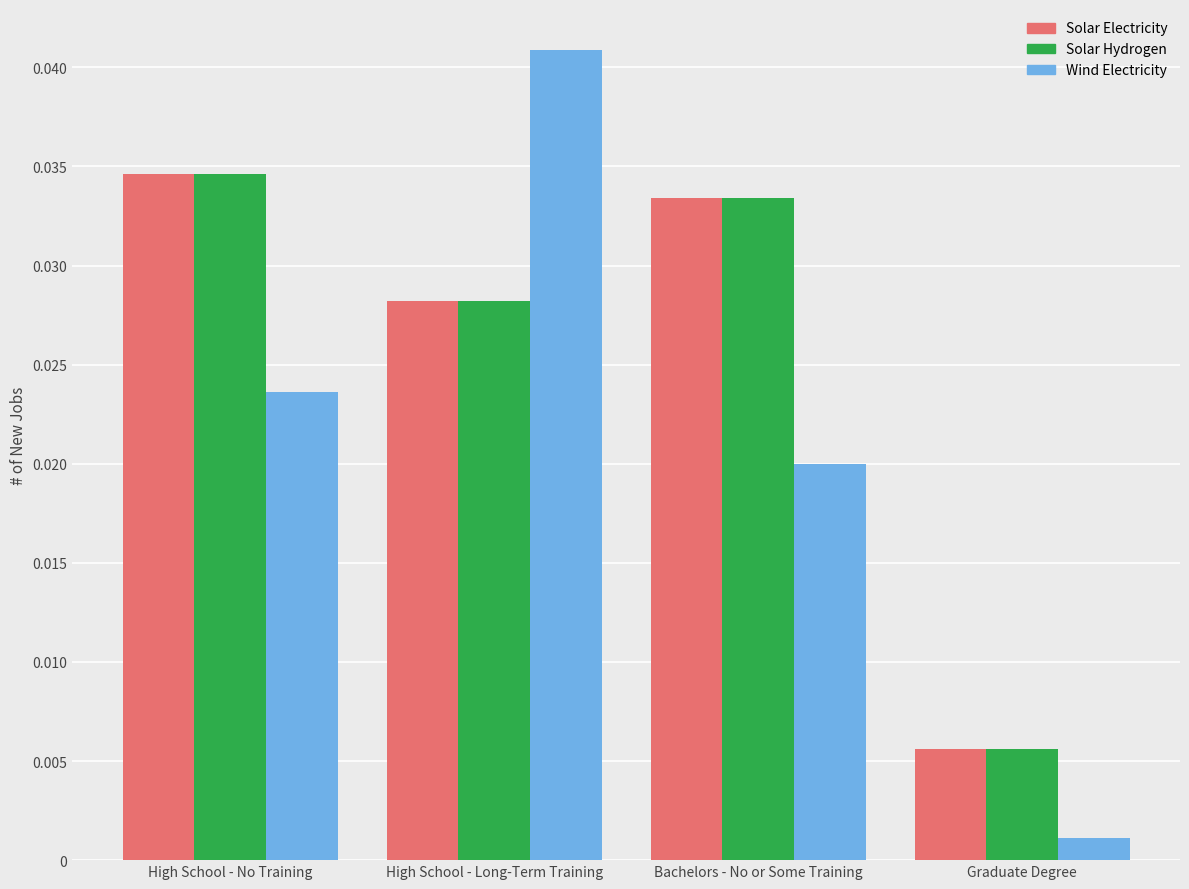

Between High School - No Training and Bachelors - No or Some Training, which series saw the biggest shift?

Wind Electricity